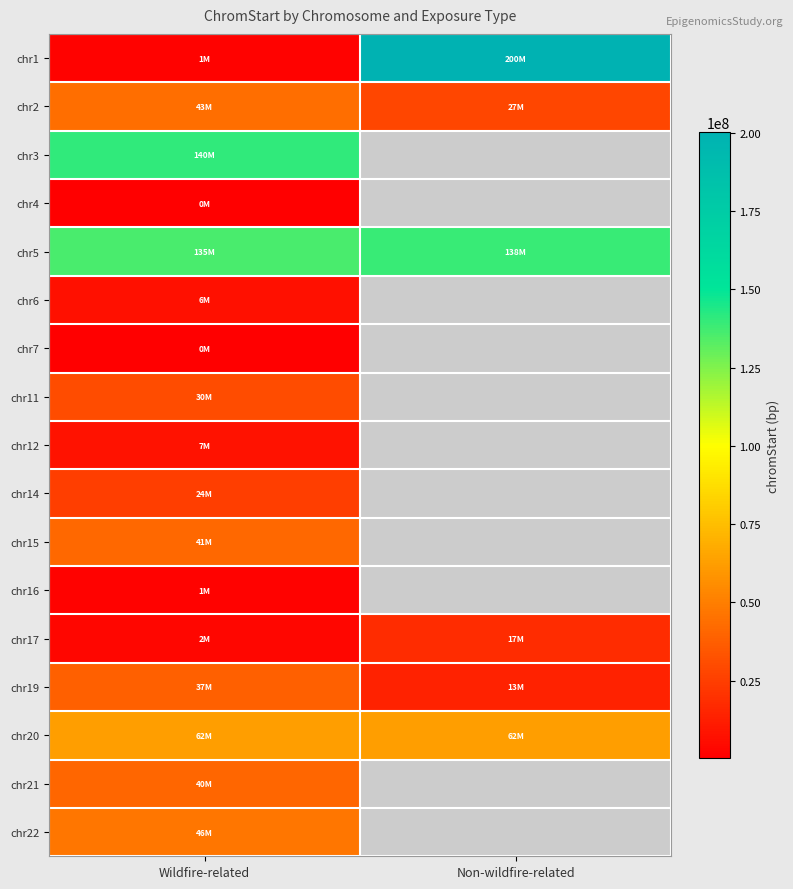

How many categories are shown in the chart?

2